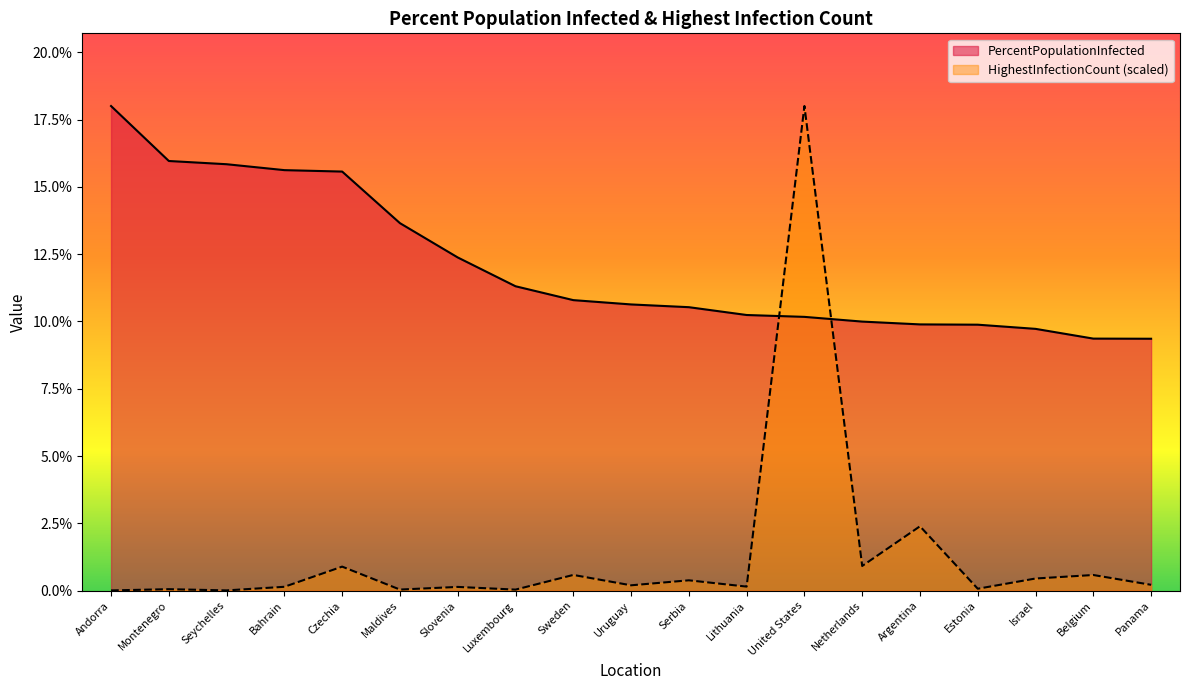

What is the difference between the PercentPopulationInfected values at Czechia and Netherlands?

5.6